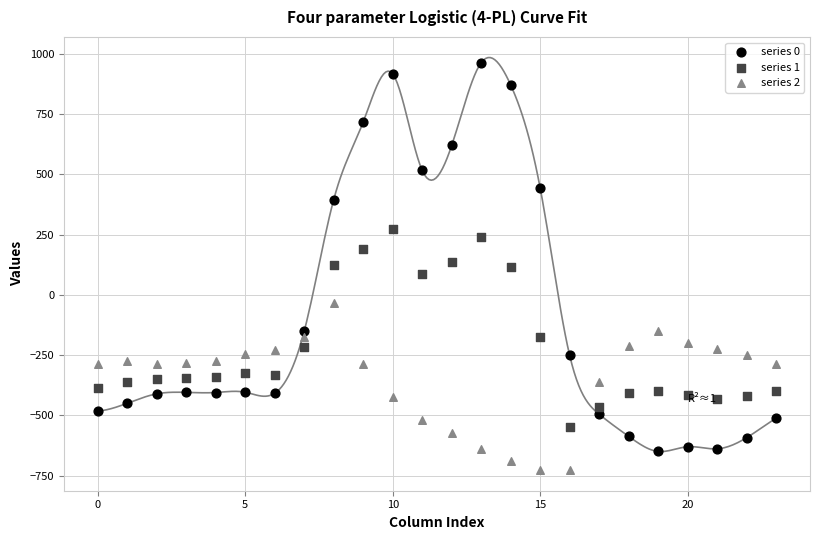

Which series reaches the maximum Y coordinate?

series 0